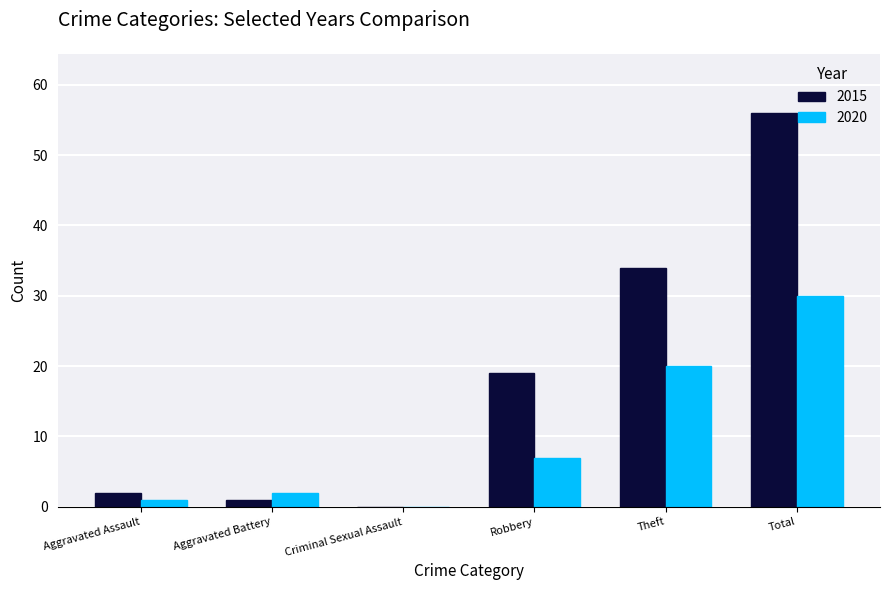

What is the sum of the 2020 values at Total and Theft?

50